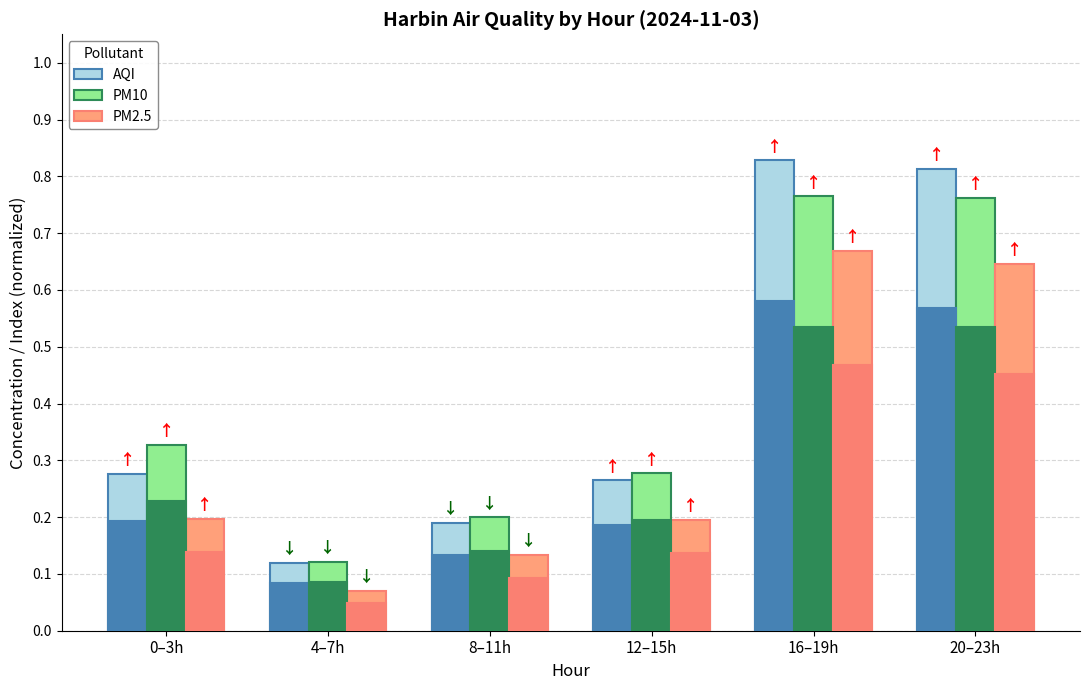

What is the total value across all series at 0–3h?

0.8